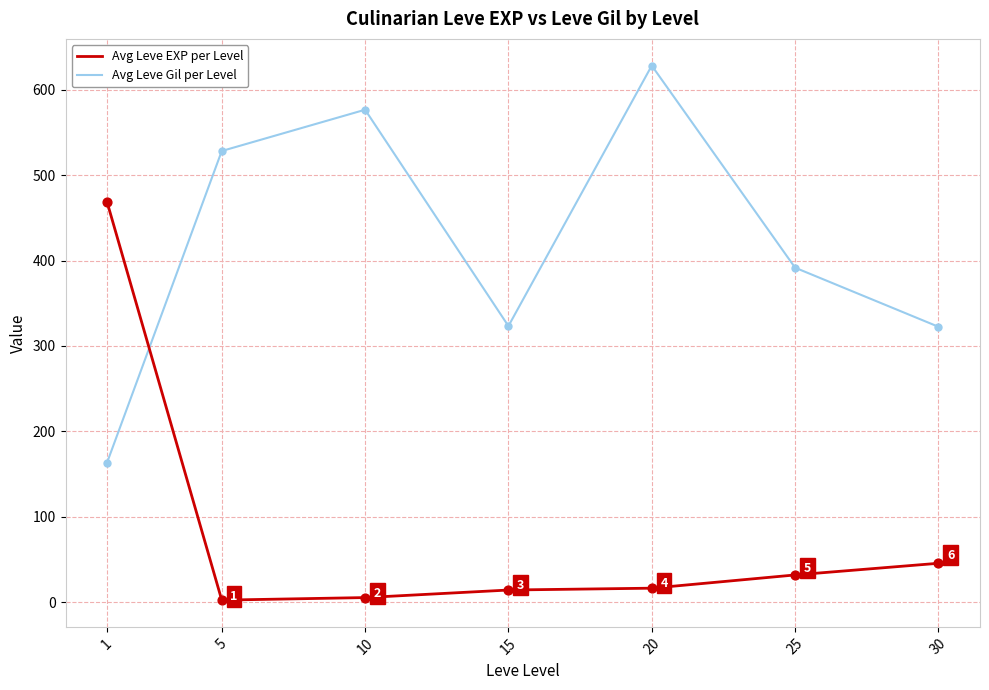

Between 1 and 5, which series saw the biggest shift?

Avg Leve EXP per Level